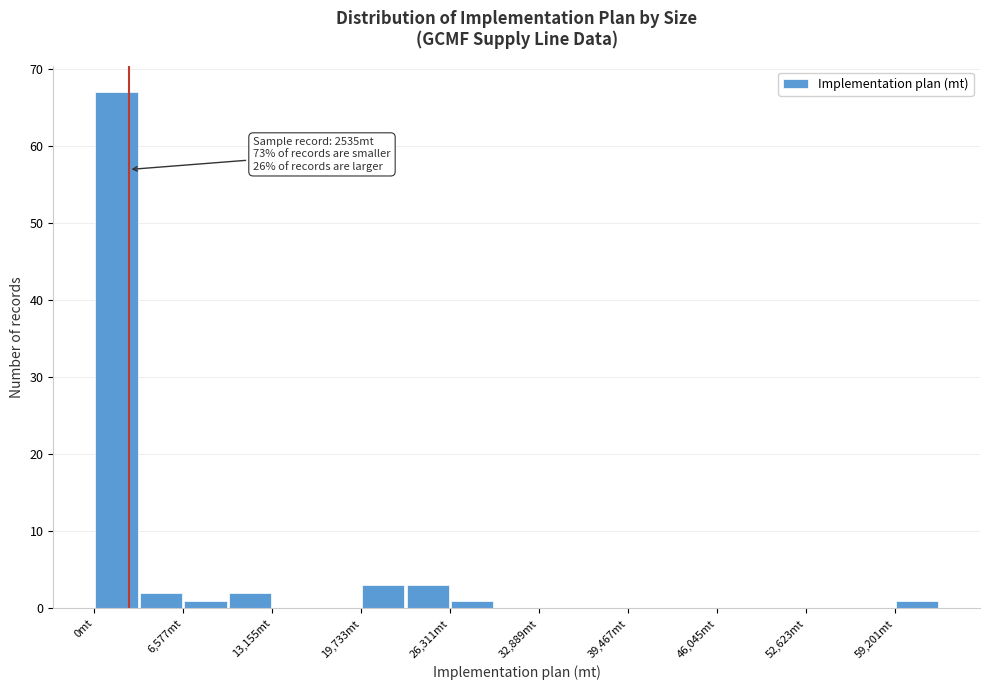

Around what value on the x-axis is the tallest bar? Give the approximate position of its centre, as read against the axis.

2000